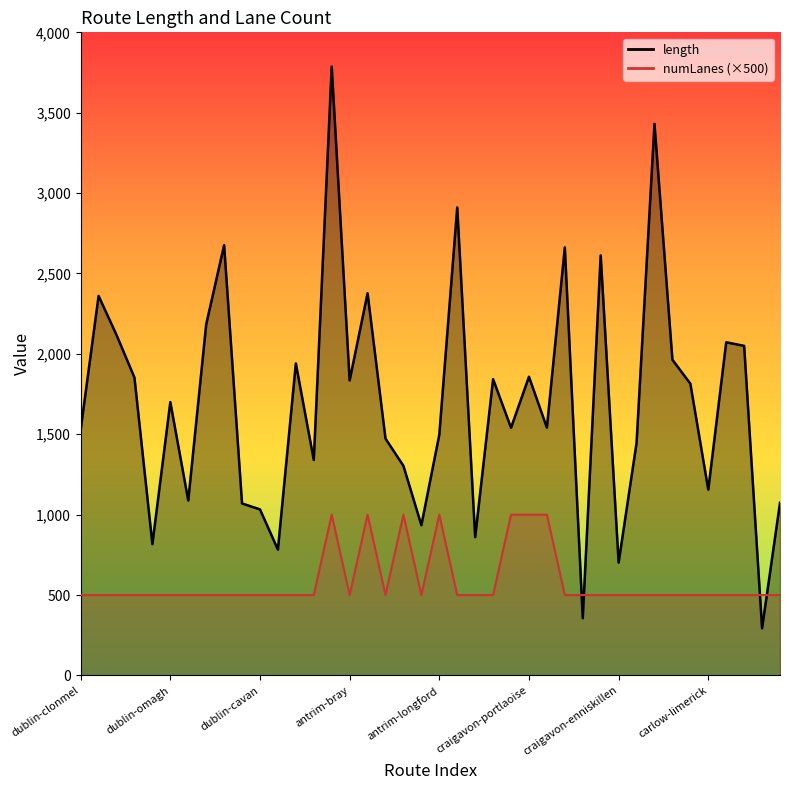

How many intersections are there between length and numLanes?

4